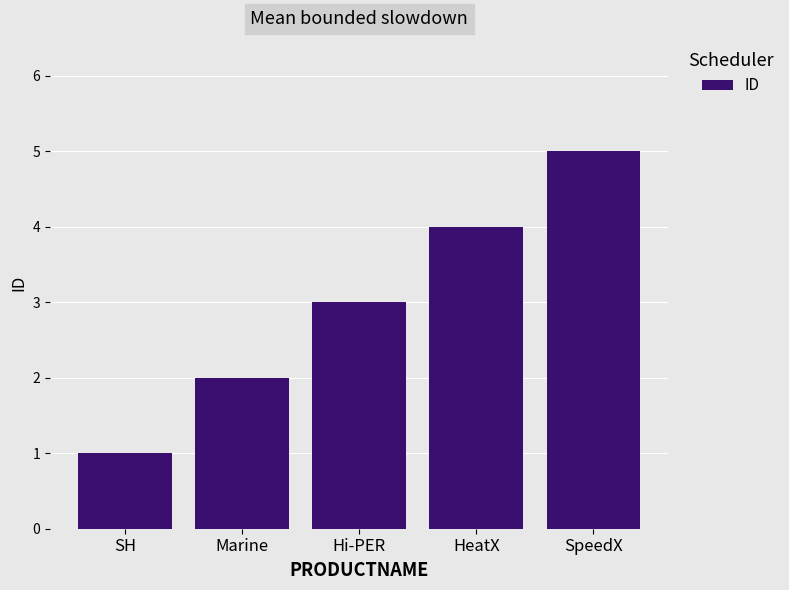

Rank the categories by value from highest to lowest.

SpeedX, HeatX, Hi-PER, Marine, SH